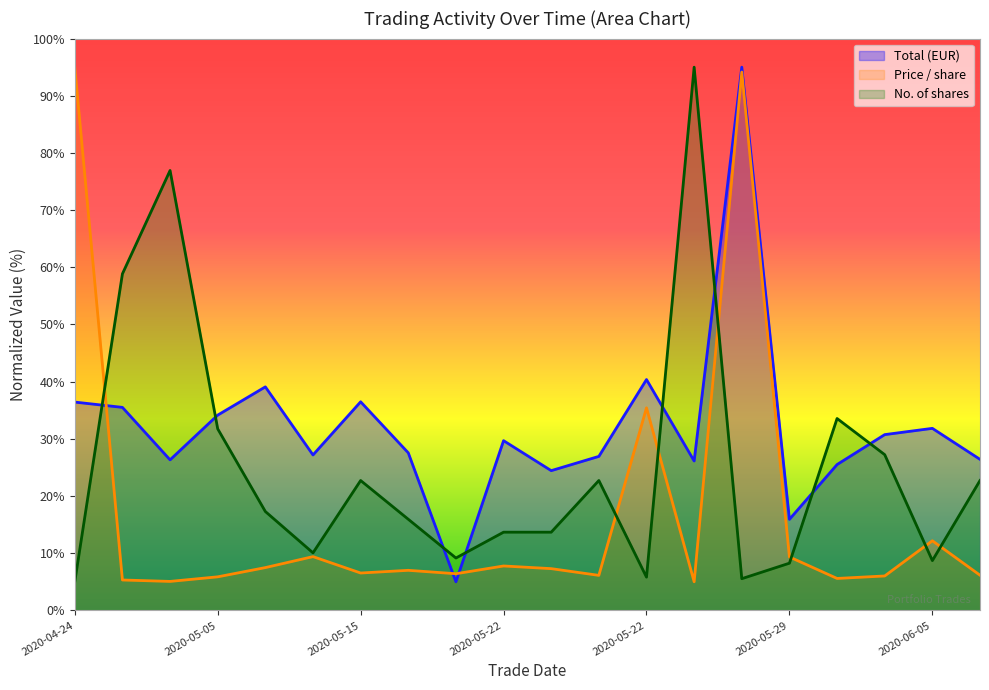

How many series are shown in this chart?

3